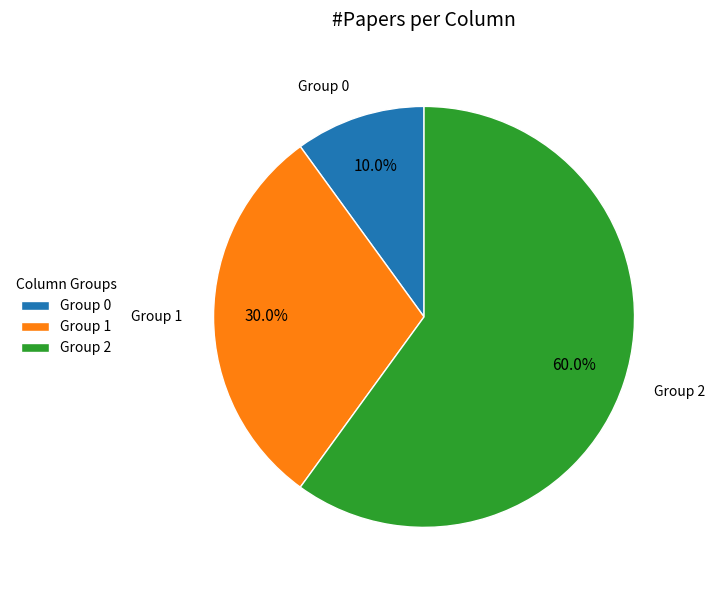

What portion of the pie excludes Group 2?

40.0%